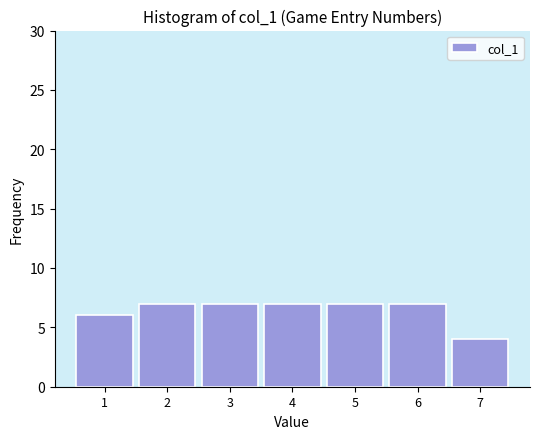

Reading left to right, extract all data points from this chart.

1=6	2=7	3=7	4=7	5=7	6=7	7=4